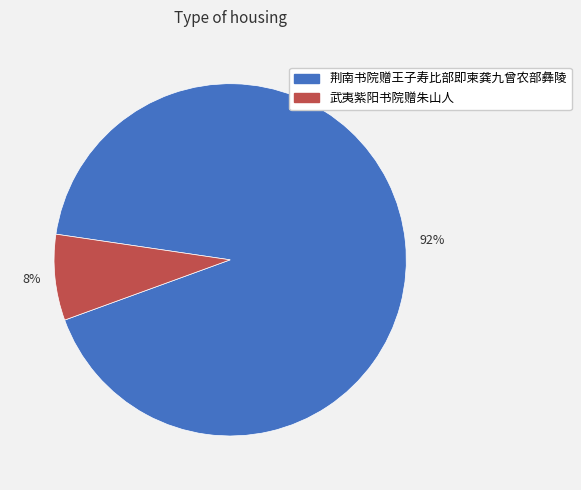

To the nearest percent, what percentage of the pie is 荆南书院赠王子寿比部即柬龚九曾农部彝陵?

92%